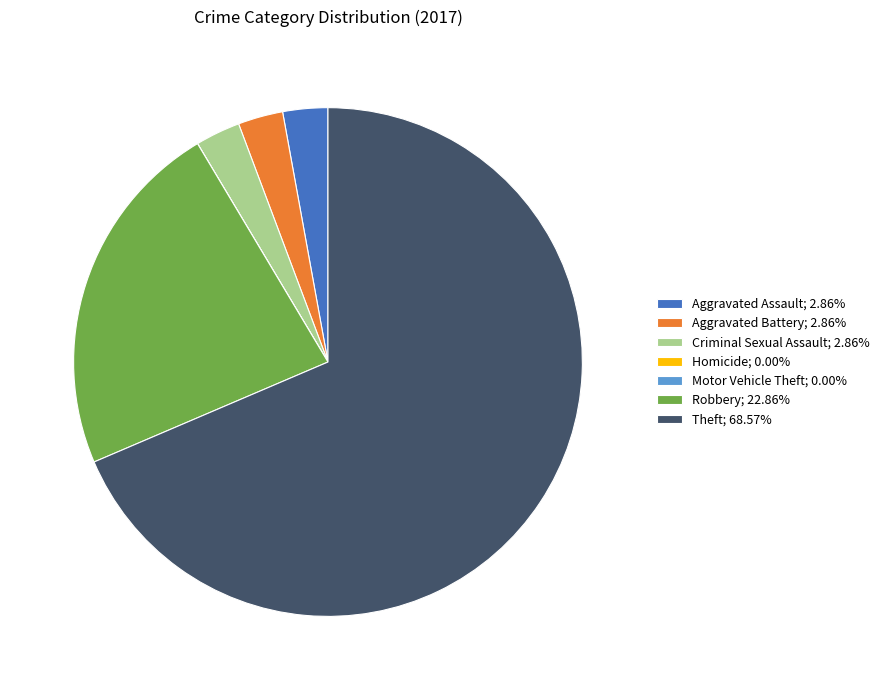

Approximately how many times larger is the value at Criminal Sexual Assault; 2.86% compared to Aggravated Battery; 2.86%?

1.0